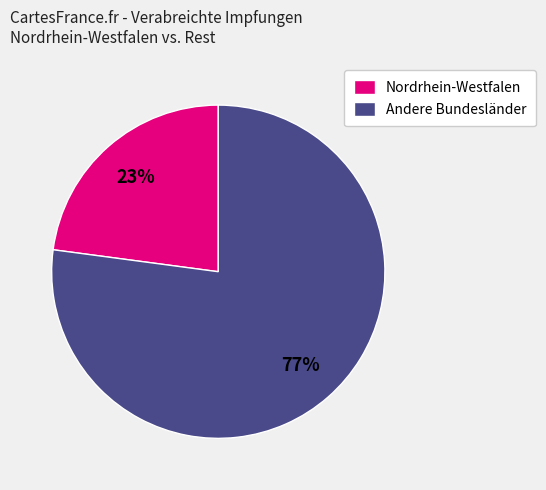

To the nearest percent, what is the difference between the largest and smallest slice percentages?

54%